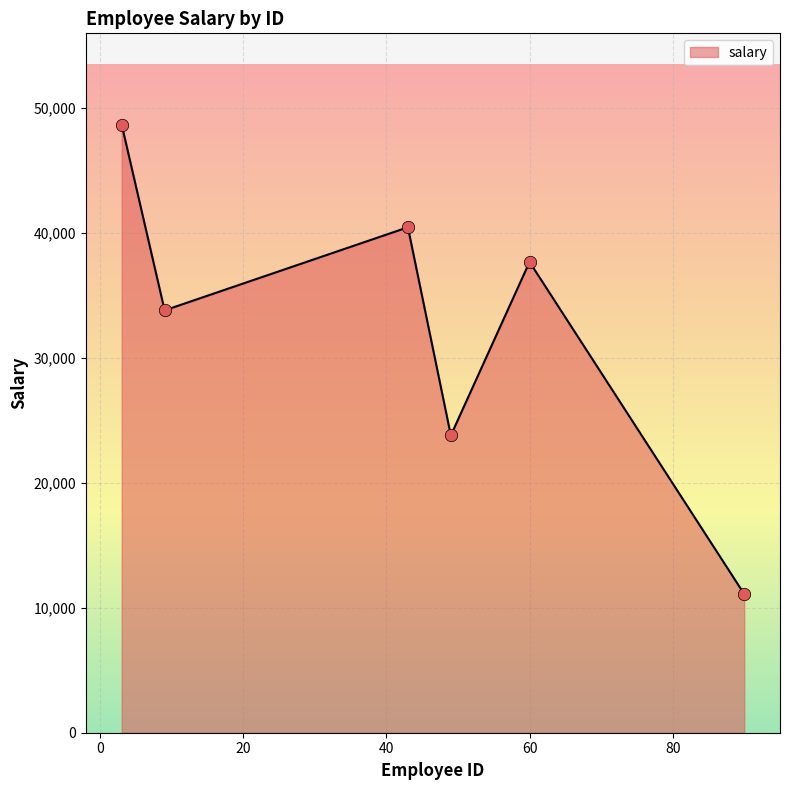

What is the maximum value shown in the chart?

48675